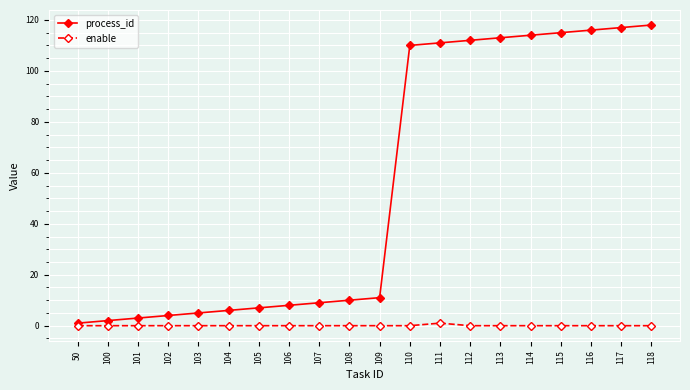

Rank the series by their average value, from highest to lowest.

process_id, enable